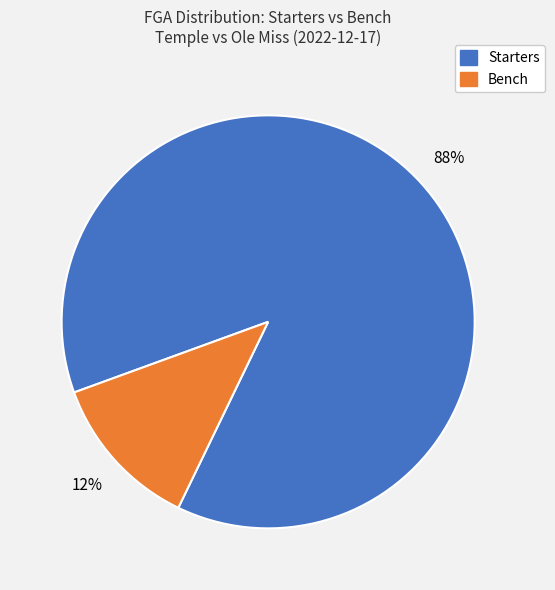

Count the number of slices in the pie.

2